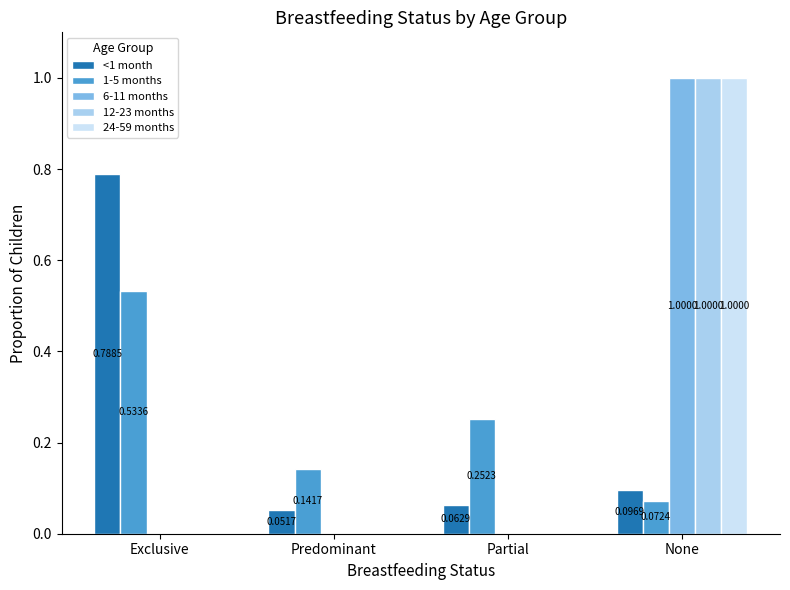

At which category is the sum across all series the highest?

None